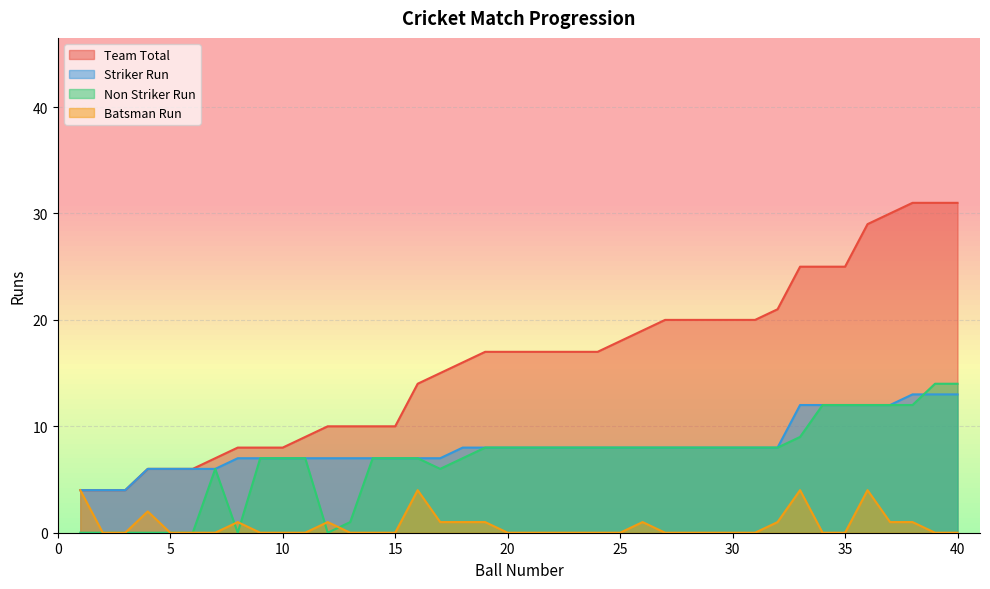

Reading left to right, what are all the values shown in this chart?

Team Total: 4	4	4	6	6	6	7	8	8	8	9	10	10	10	10	14	15	16	17	17	17	17	17	17	18	19	20	20	20	20	20	21	25	25	25	29	30	31	31	31
Striker Run: 4	4	4	6	6	6	6	7	7	7	7	7	7	7	7	7	7	8	8	8	8	8	8	8	8	8	8	8	8	8	8	8	12	12	12	12	12	13	13	13
Non Striker Run: 0	0	0	0	0	0	6	0	7	7	7	0	1	7	7	7	6	7	8	8	8	8	8	8	8	8	8	8	8	8	8	8	9	12	12	12	12	12	14	14
Batsman Run: 4	0	0	2	0	0	0	1	0	0	0	1	0	0	0	4	1	1	1	0	0	0	0	0	0	1	0	0	0	0	0	1	4	0	0	4	1	1	0	0